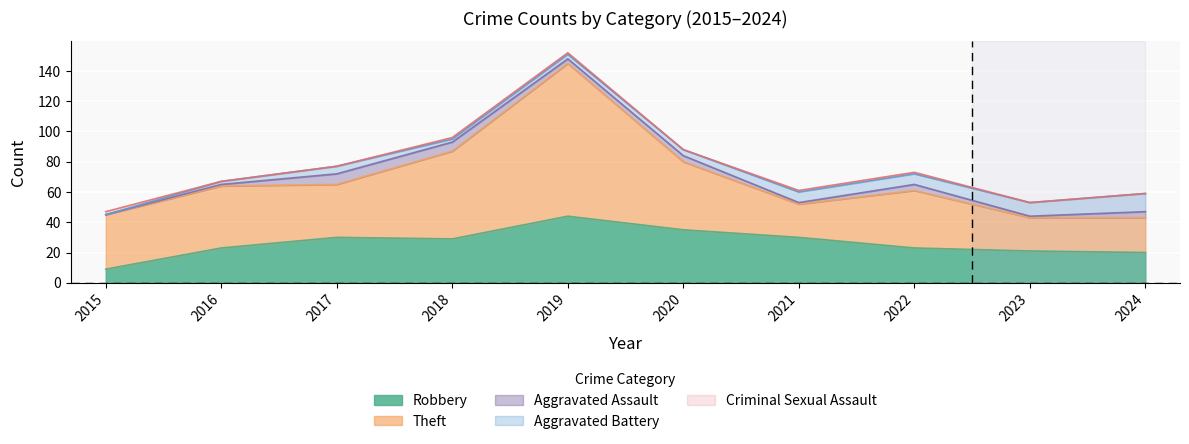

Which category has the highest value in the Robbery series?

2019